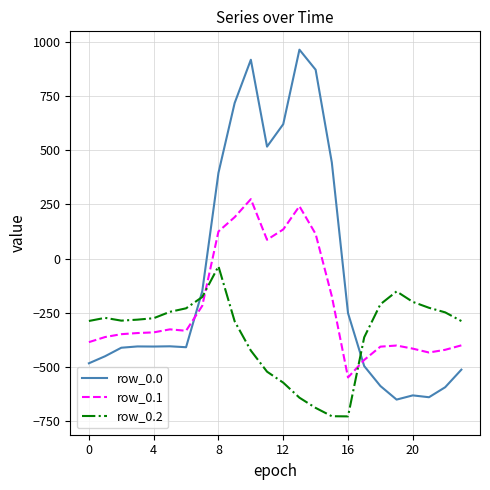

Which series ends up on top after the final intersection of row_0.2 and row_0.0?

row_0.2